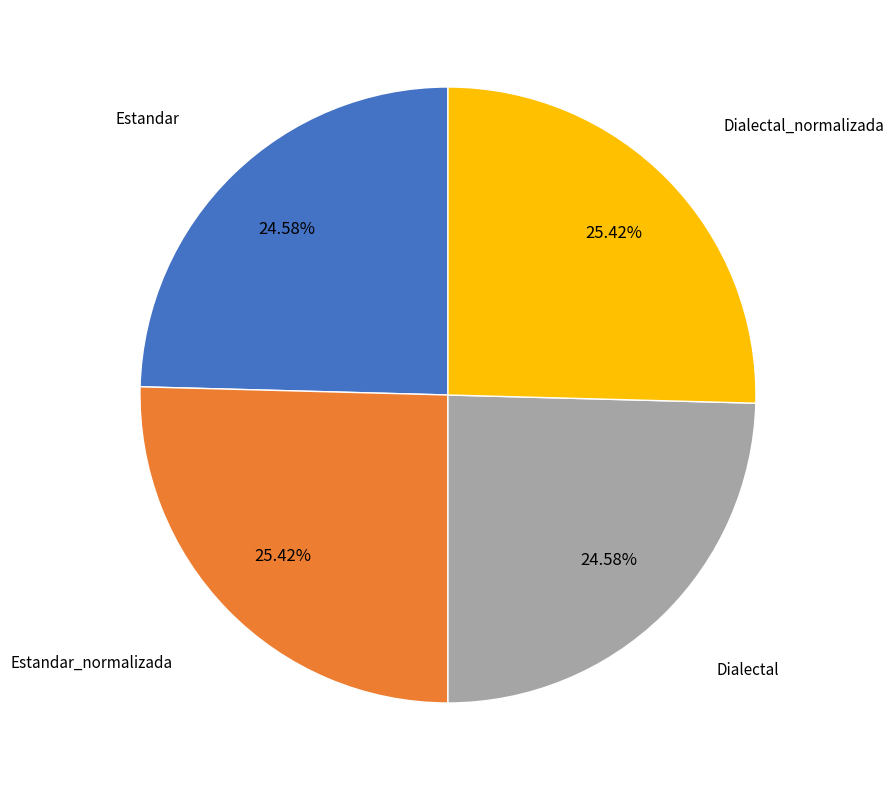

Is there a majority slice in this chart?

No